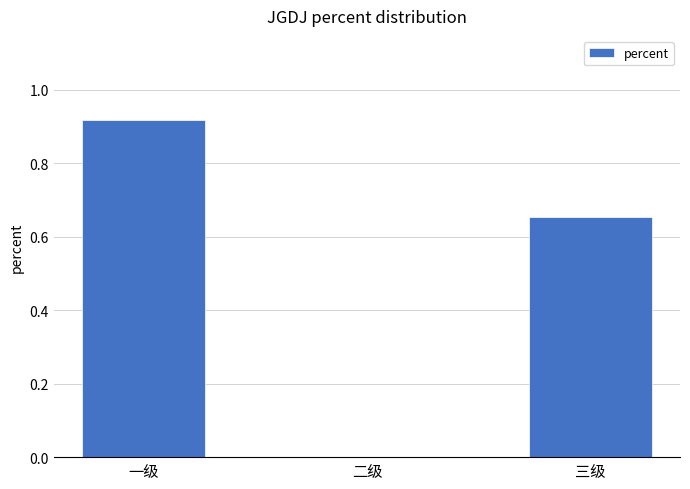

The value at 一级 is 0.6. True or false?

False